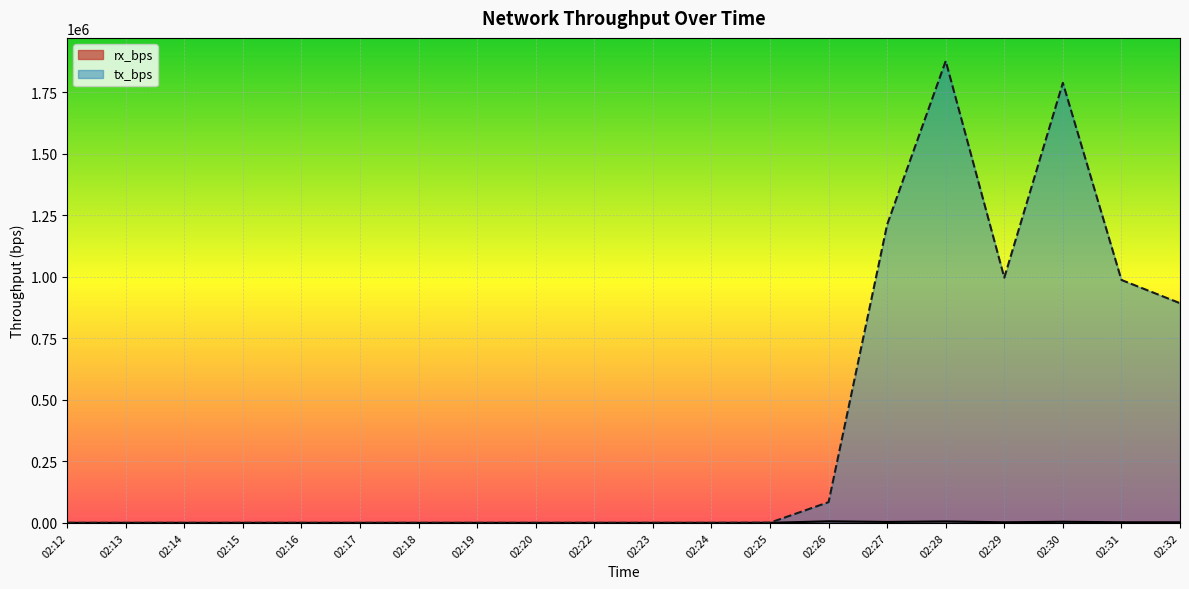

Which series has the widest spread of values?

tx_bps